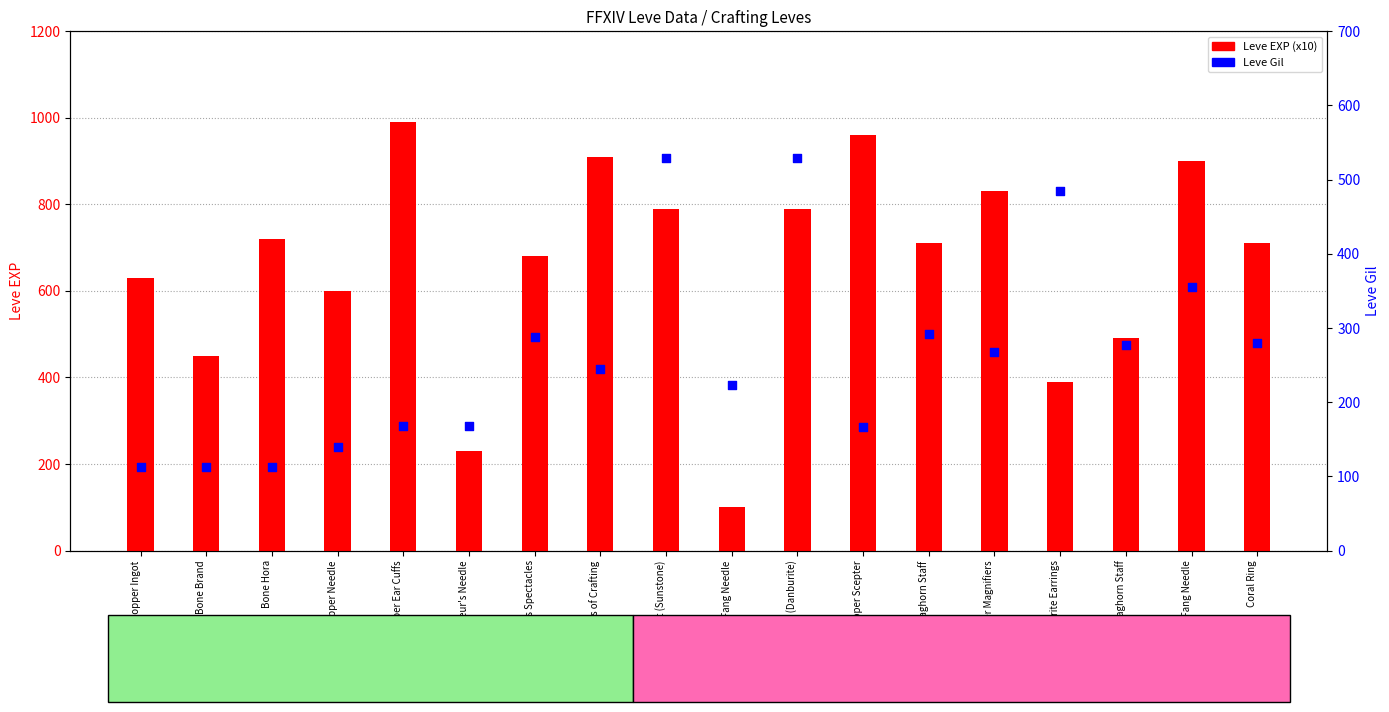

Which series contains the highest Y value?

Leve EXP (x10)